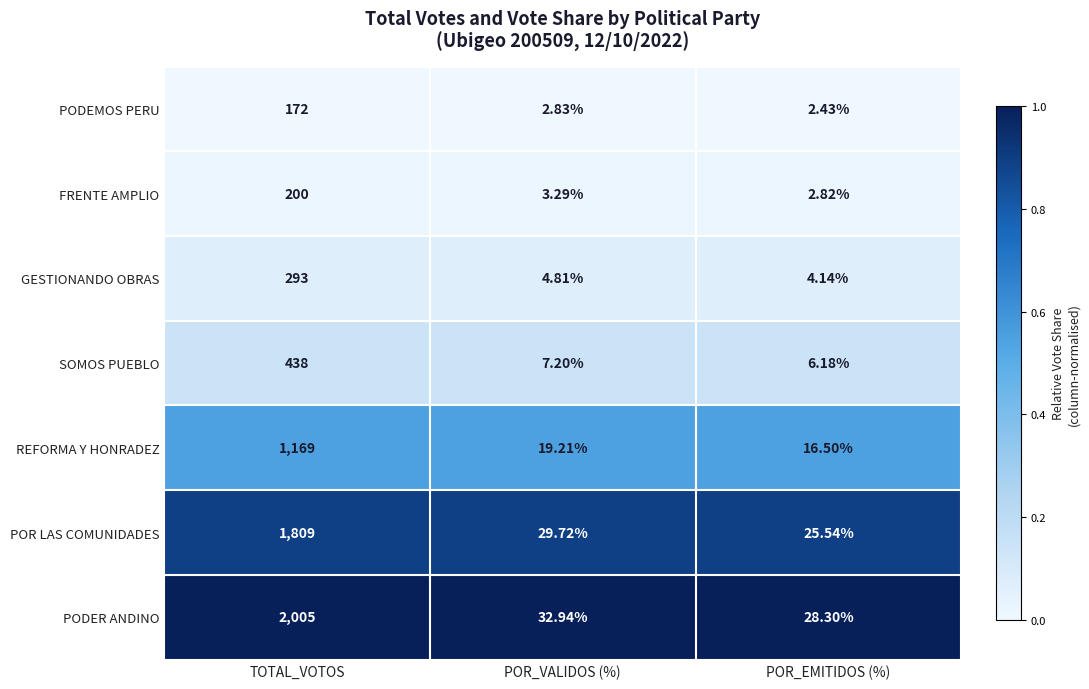

What is the difference between the highest and lowest values at POR_EMITIDOS (%)?

25.9